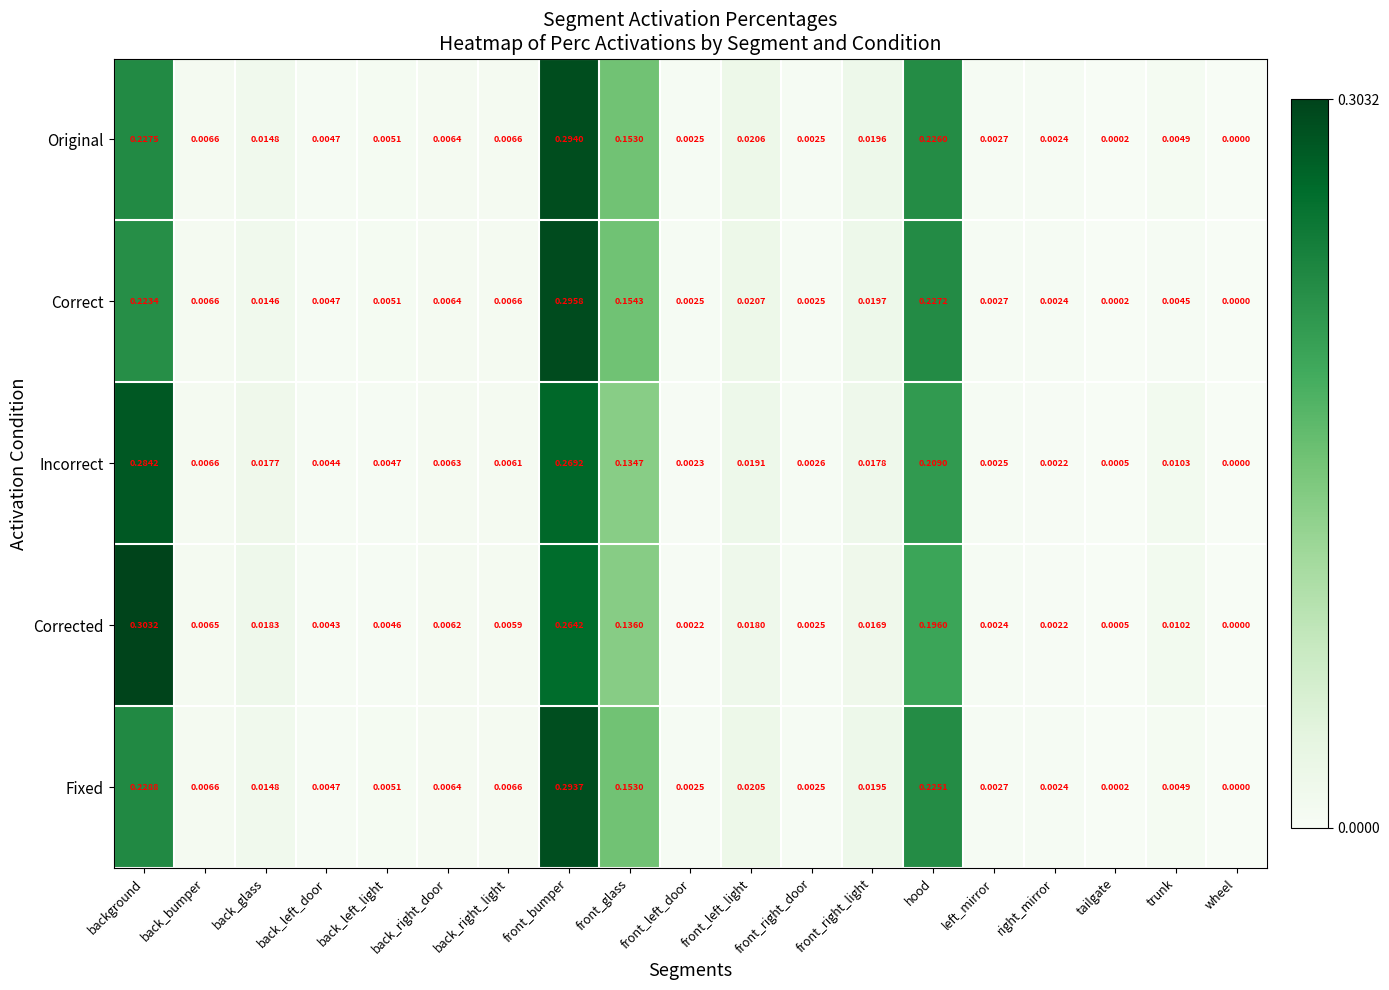

List the series in order of their peak value, highest first.

Corrected, Correct, Original, Fixed, Incorrect